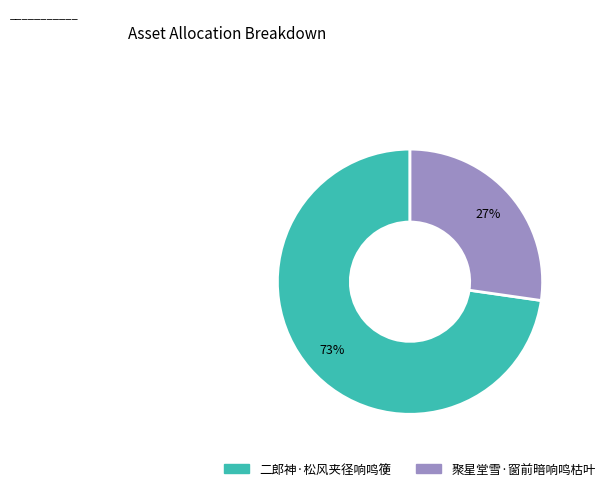

What percentage is the 聚星堂雪·窗前暗响鸣枯叶 slice, to the nearest percent?

27%